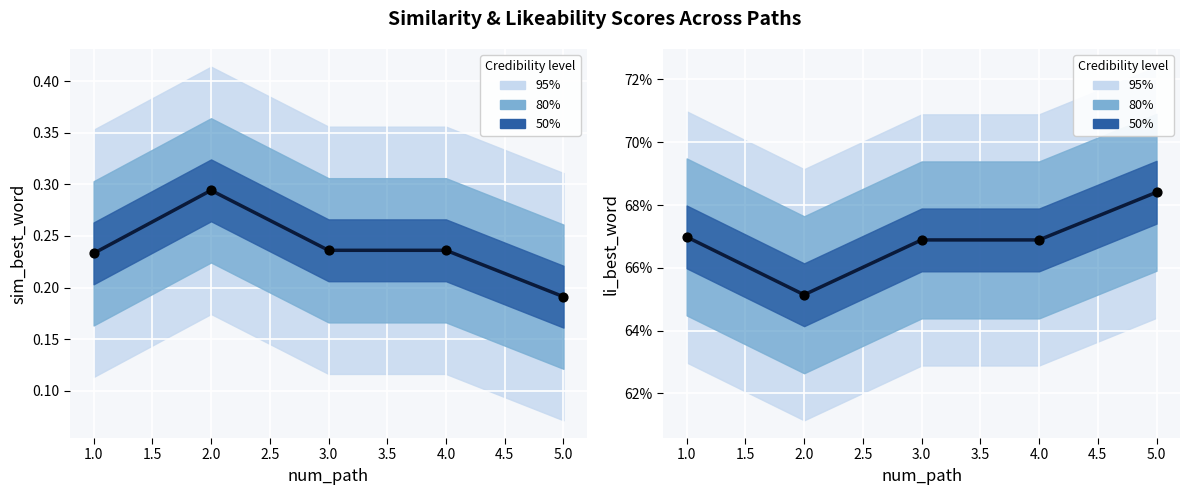

Which series reaches the maximum Y coordinate?

li_best_word